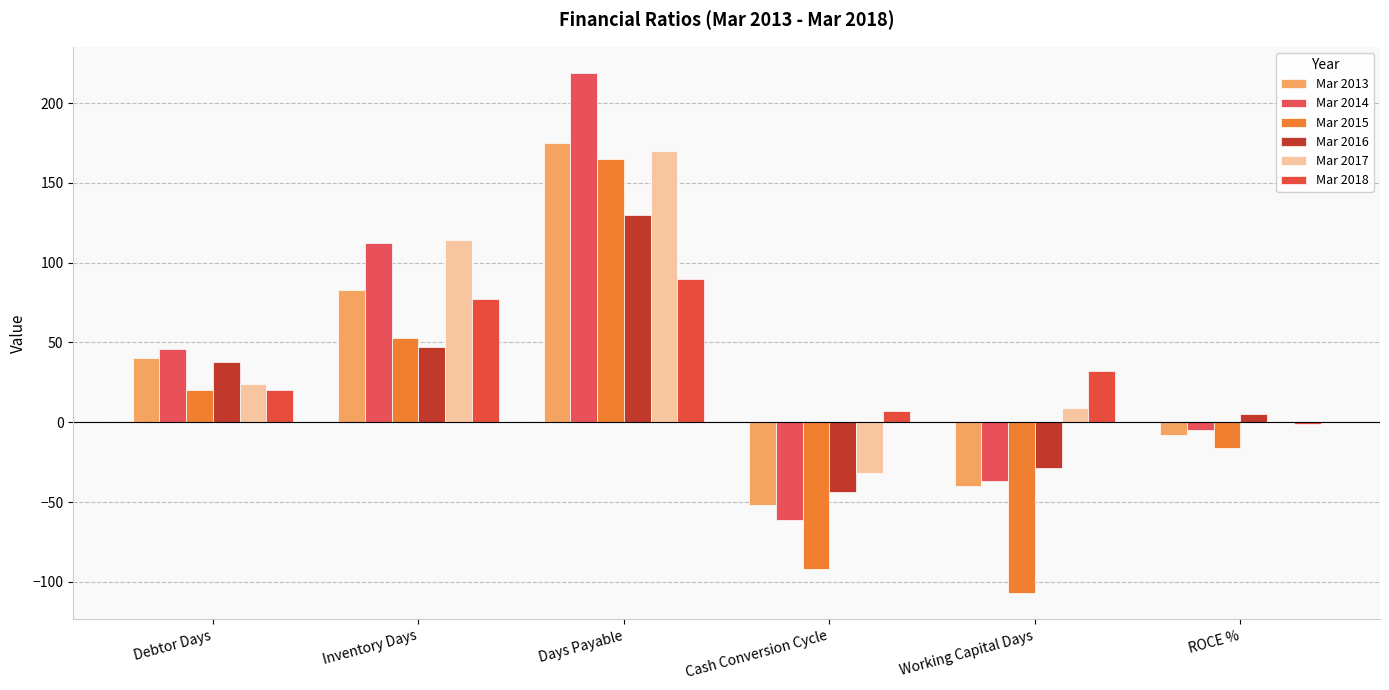

How many groups of bars are there?

6